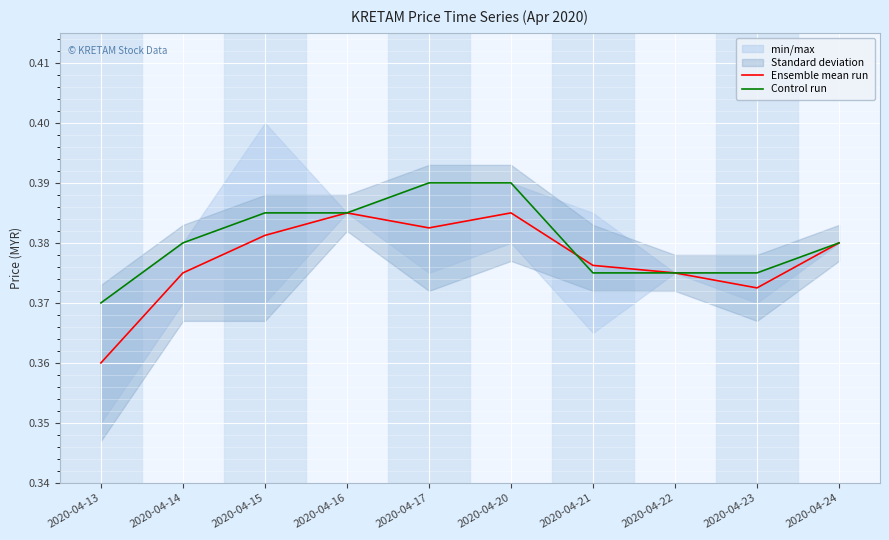

After their last crossing, which series has the higher values: Control run or Ensemble mean run?

Ensemble mean run